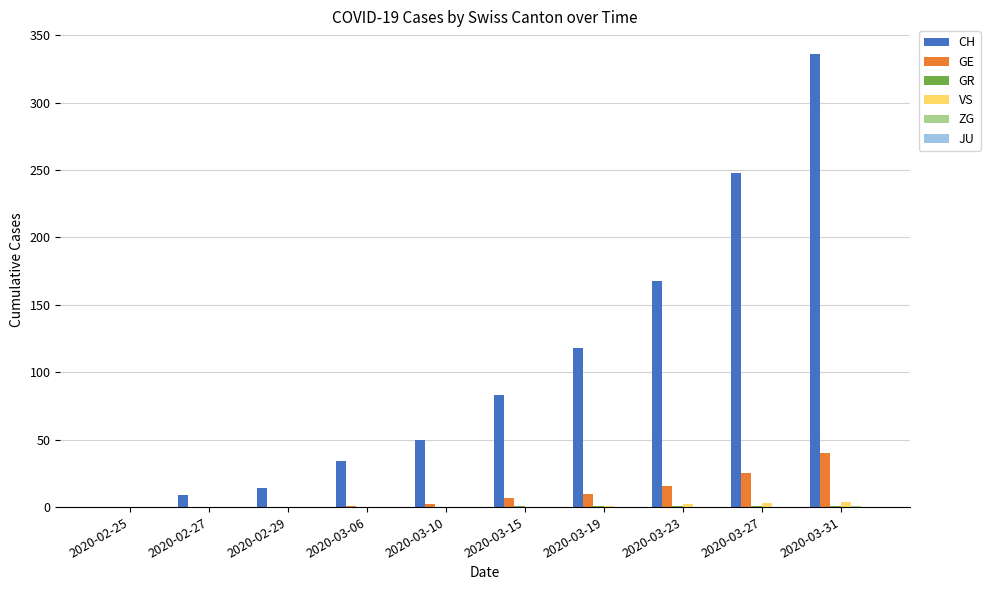

Is it true that CH equals 83 at 2020-03-15?

True